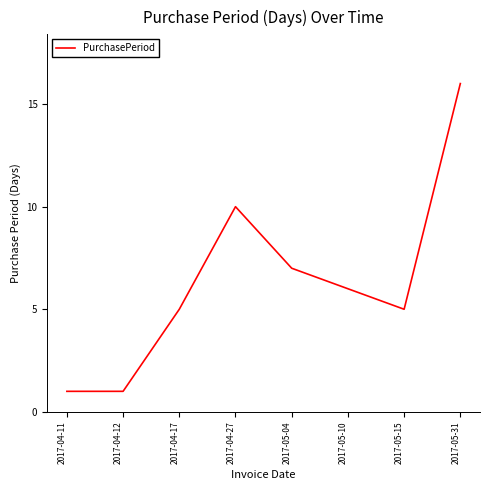

What is the average value?

6